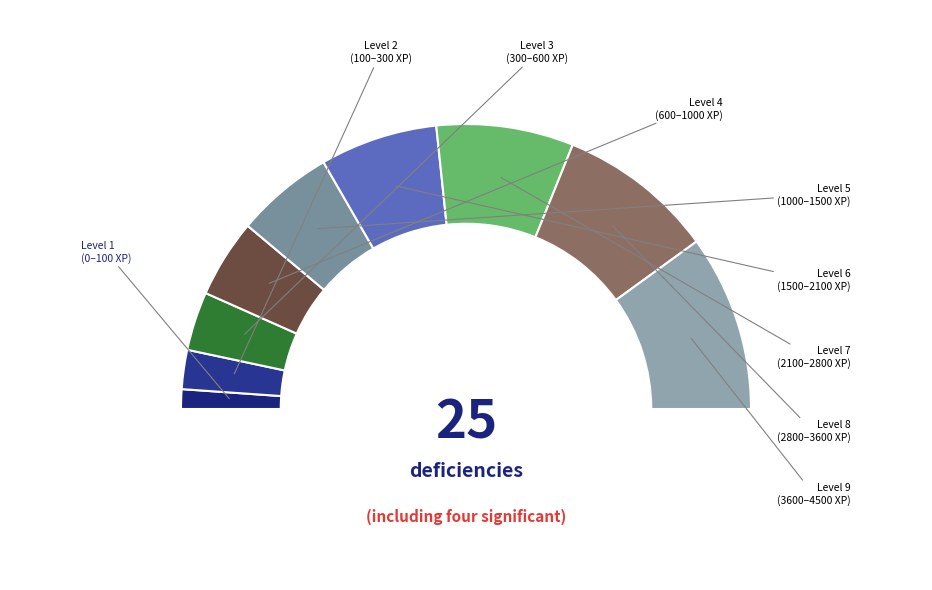

True or false: Level 4 accounts for 9% of the total.

True